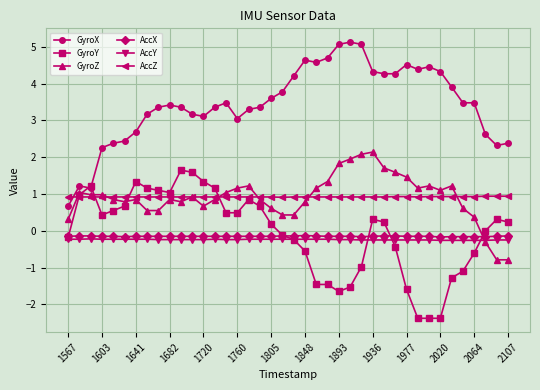

What is the smallest value displayed?

-2.4